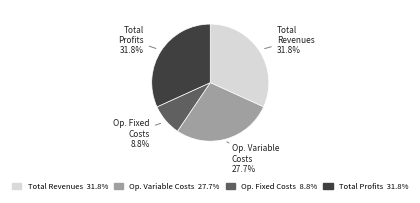

What is the ratio of the value at Op. Fixed Costs to the value at Total Revenues?

0.3